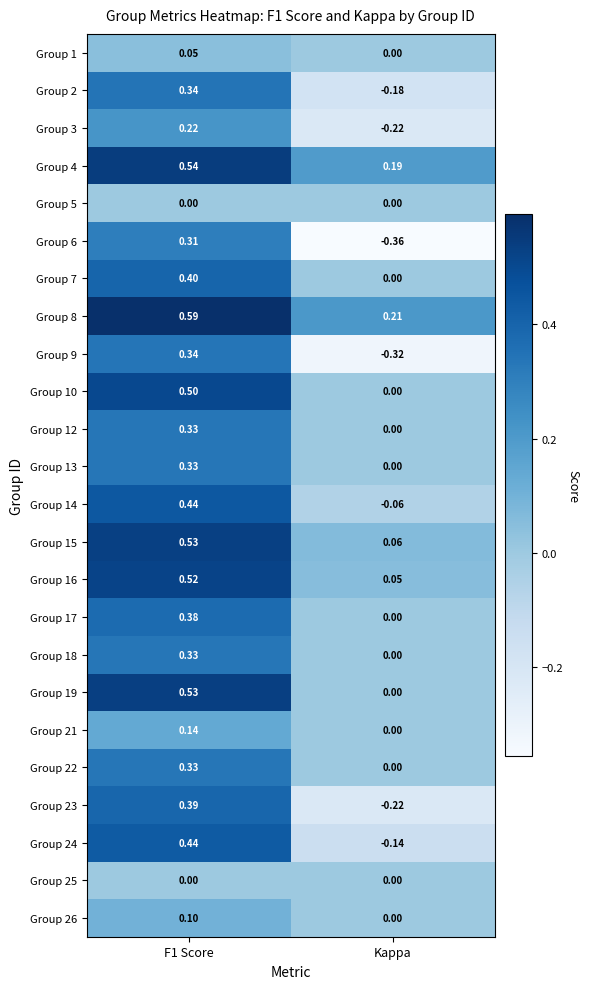

Is the value of Group 15 at Kappa greater than the value of Group 12 at F1 Score?

No